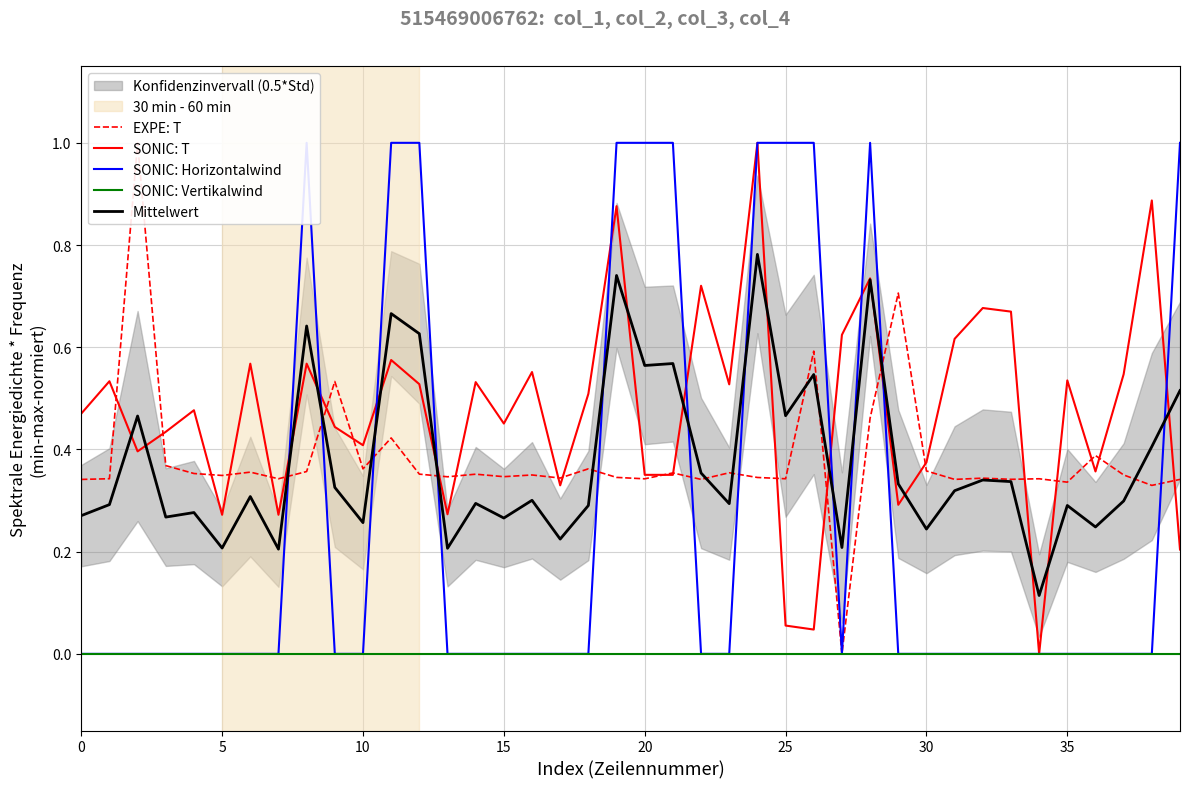

What is the maximum value for SONIC: T?

1.0